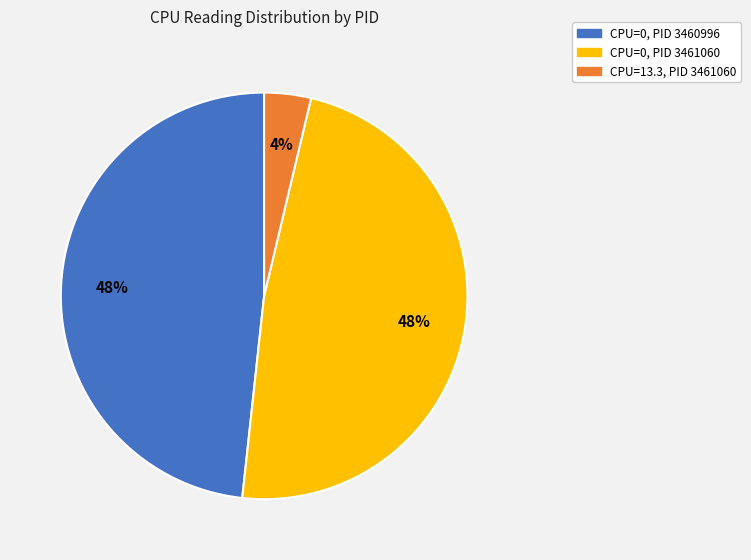

To the nearest percent, what is the average slice percentage?

33%